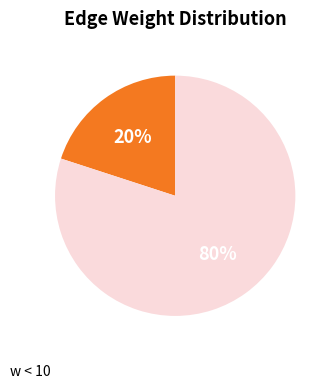

Does any single category account for the majority?

Yes